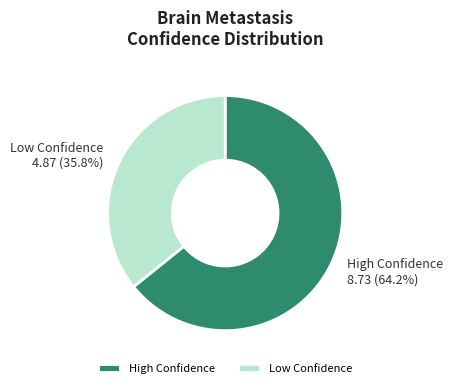

What is the majority slice?

High Confidence